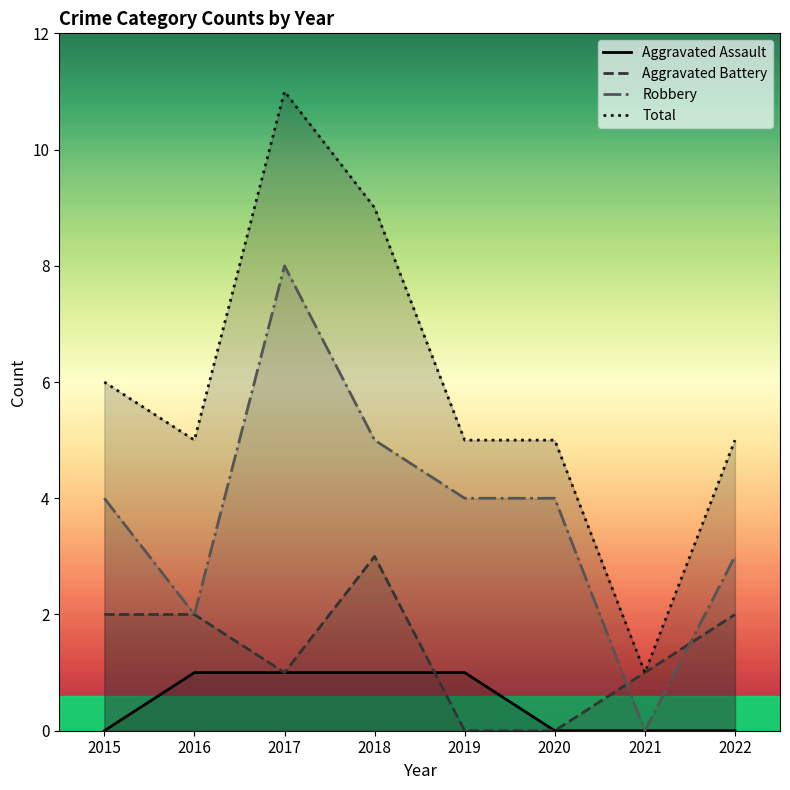

The Total series shows 1 at 2016. True or false?

False